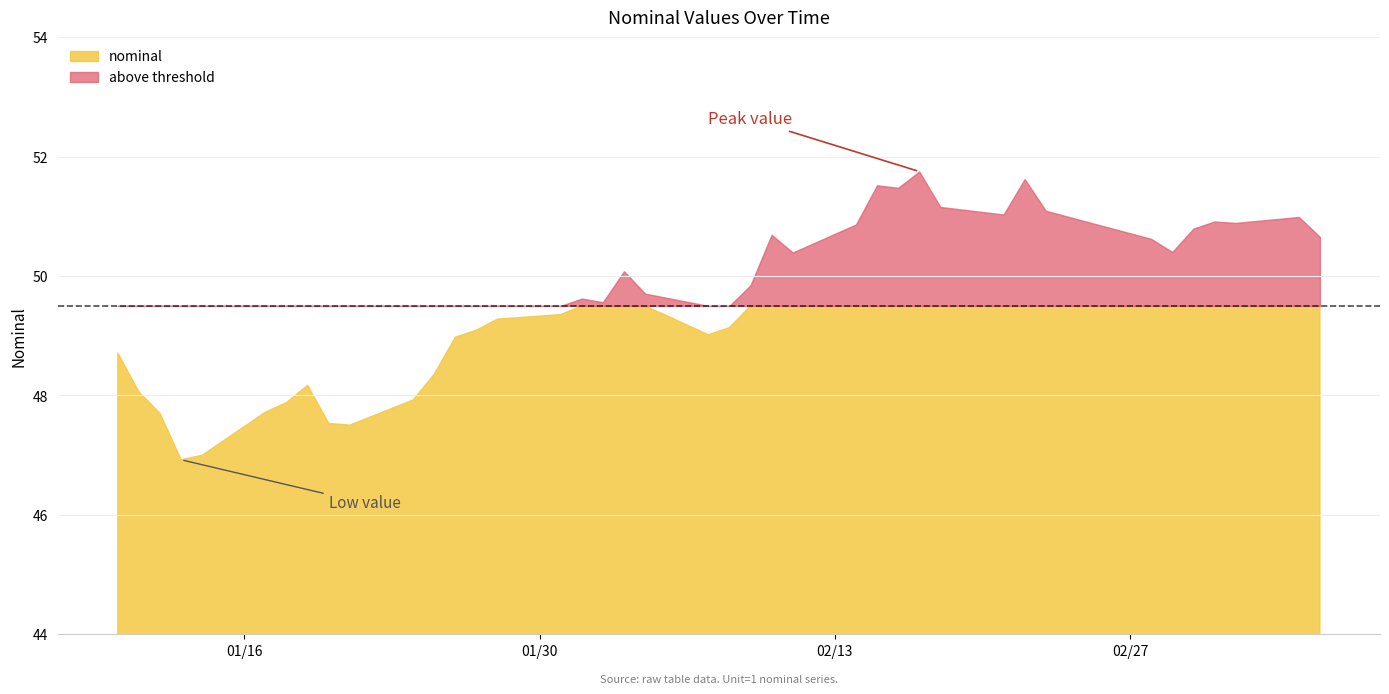

Rank the categories by value from highest to lowest.

2023-02-17, 2023-02-22, 2023-02-15, 2023-02-16, 2023-02-18, 2023-02-23, 2023-02-21, 2023-03-07, 2023-03-03, 2023-03-04, 2023-02-14, 2023-03-02, 2023-02-10, 2023-03-08, 2023-02-28, 2023-03-01, 2023-02-11, 2023-02-03, 2023-02-09, 2023-02-04, 2023-02-01, 2023-02-02, 2023-01-31, 2023-01-28, 2023-02-08, 2023-01-27, 2023-02-07, 2023-01-26, 2023-01-10, 2023-01-25, 2023-01-19, 2023-01-11, 2023-01-24, 2023-01-18, 2023-01-17, 2023-01-12, 2023-01-20, 2023-01-21, 2023-01-14, 2023-01-13